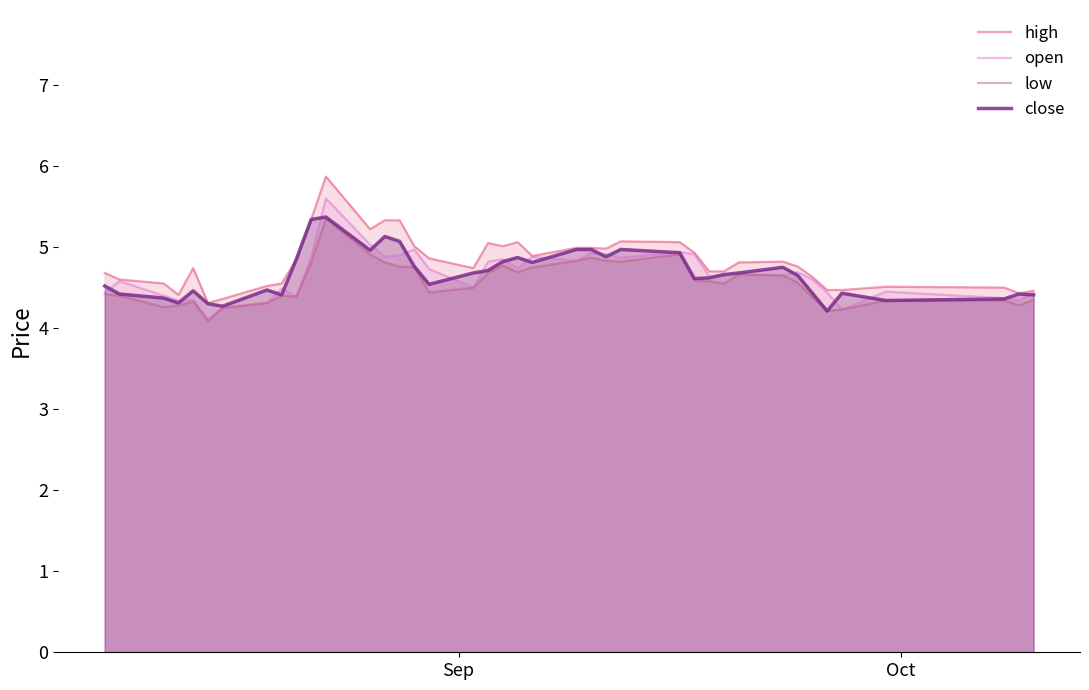

How many interior local valleys does the open series have?

12